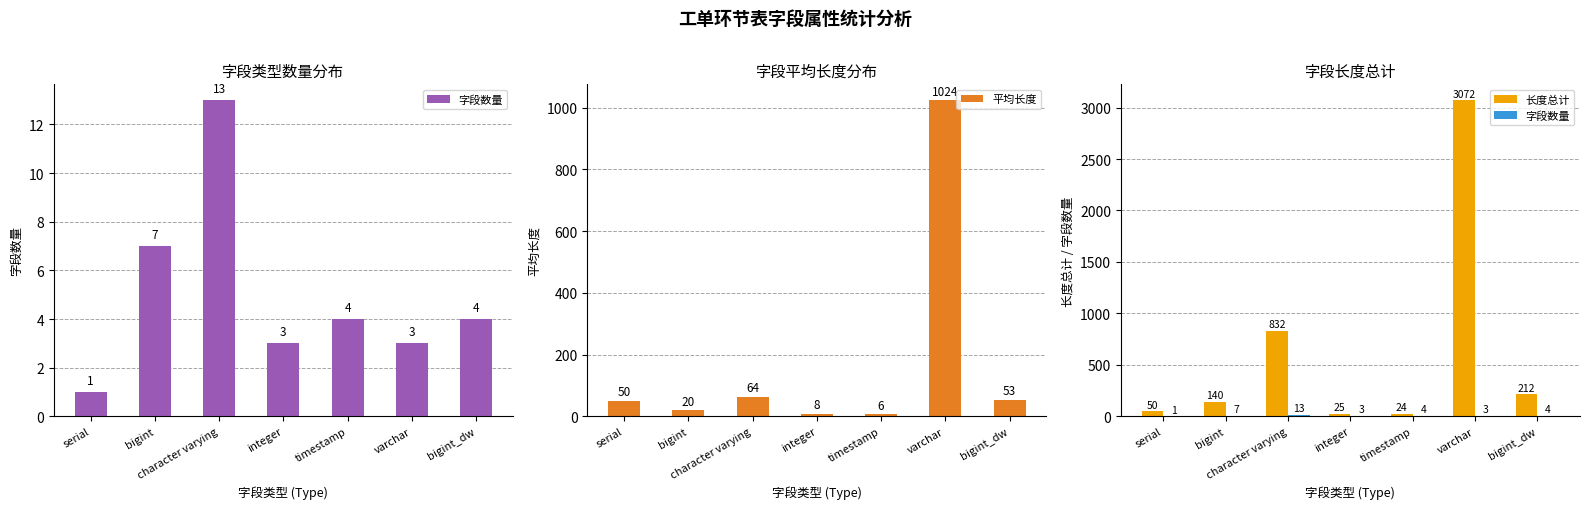

What is the value of the 字段数量 bar at the 4th from the left?

3